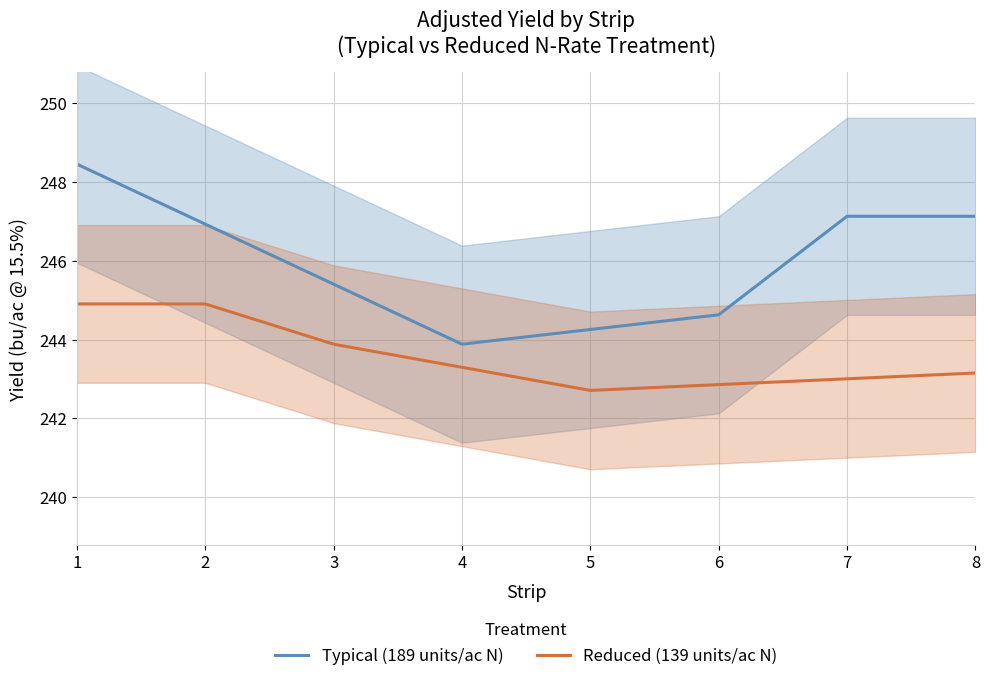

True or false: Reduced (139 units/ac N) has a value of 241.2 at 8.

True